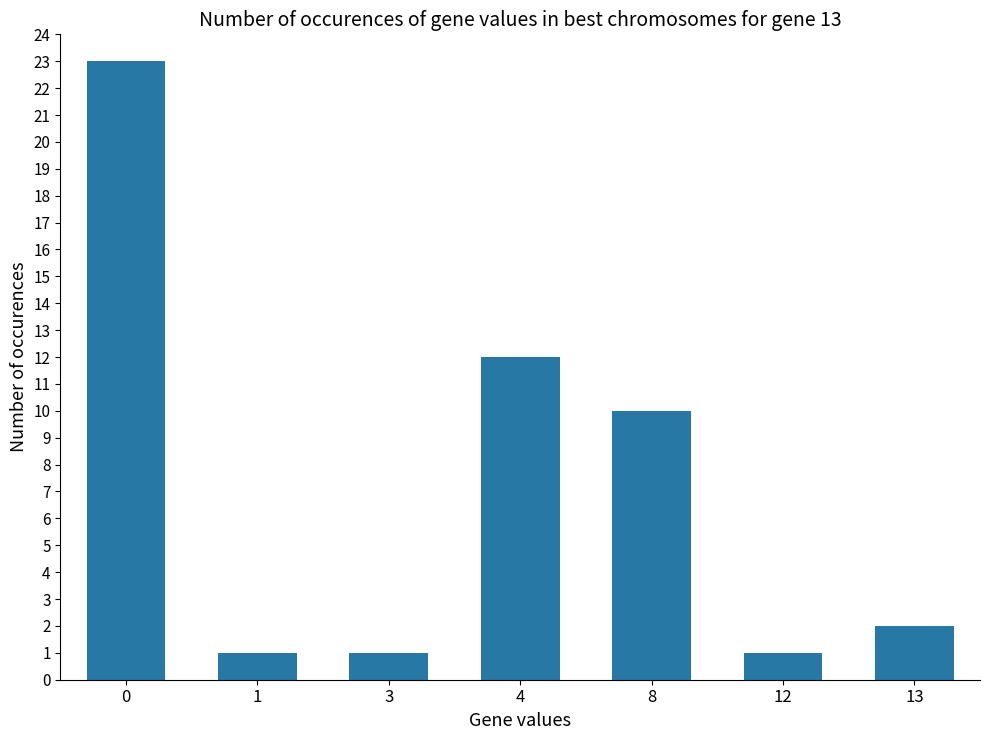

What is the value of the 3rd bar from the left?

1